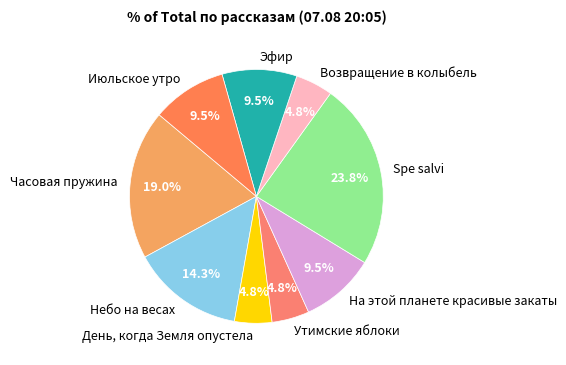

Between Эфир and Небо на весах, which is larger?

Небо на весах